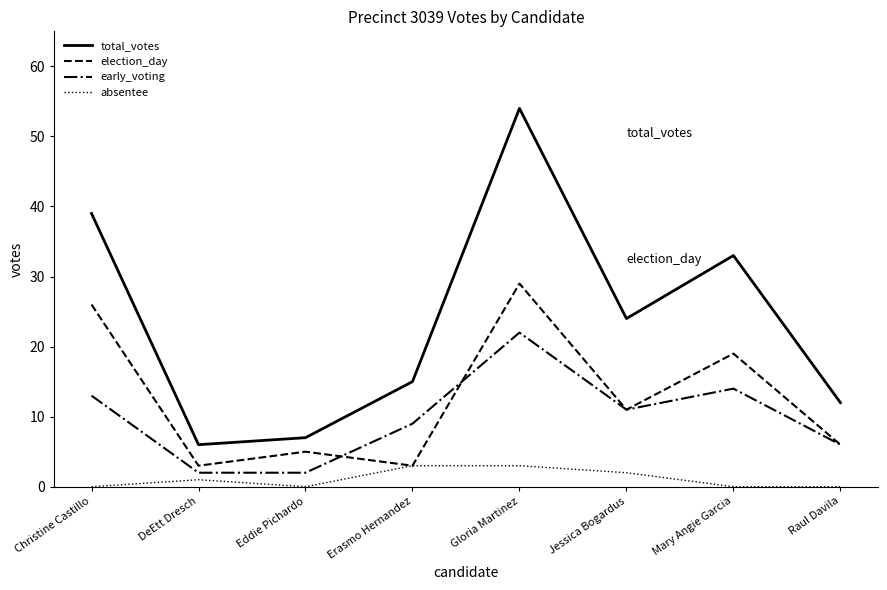

True or false: absentee has more than 0 points higher than both neighbors.

True